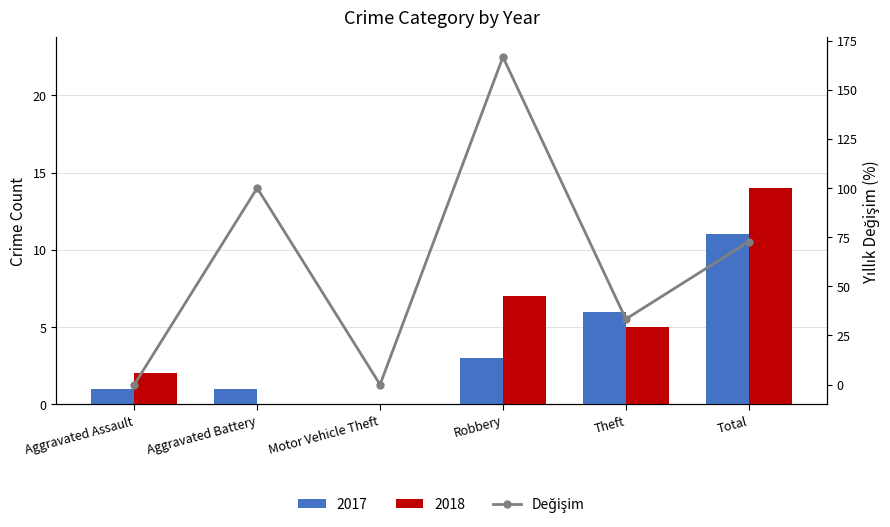

The chart shows a value of 72.7 at Total. True or false?

True